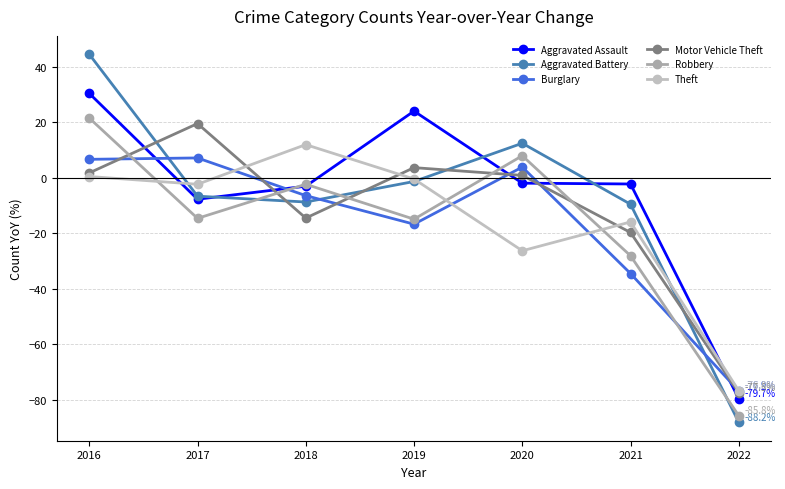

Between 2017 and 2021, which series saw the biggest shift?

Burglary